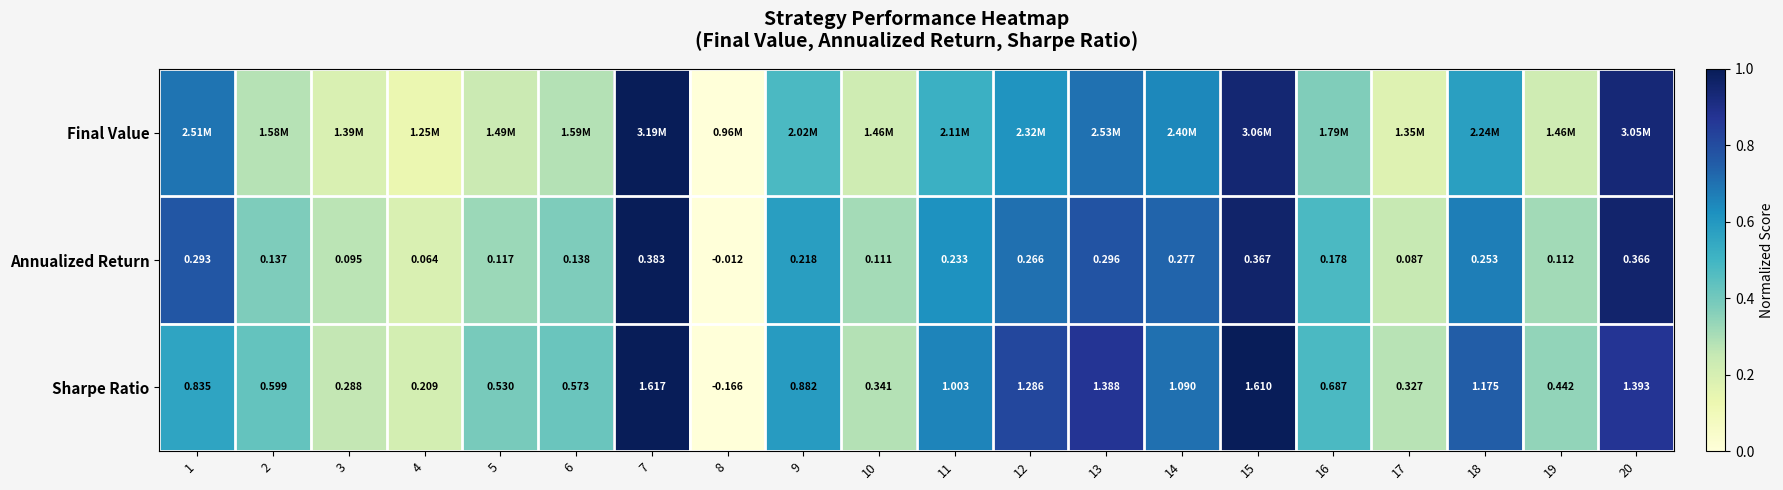

Rank the categories by Annualized Return value from highest to lowest.

7, 15, 20, 13, 1, 14, 12, 18, 11, 9, 16, 6, 2, 5, 19, 10, 3, 17, 4, 8